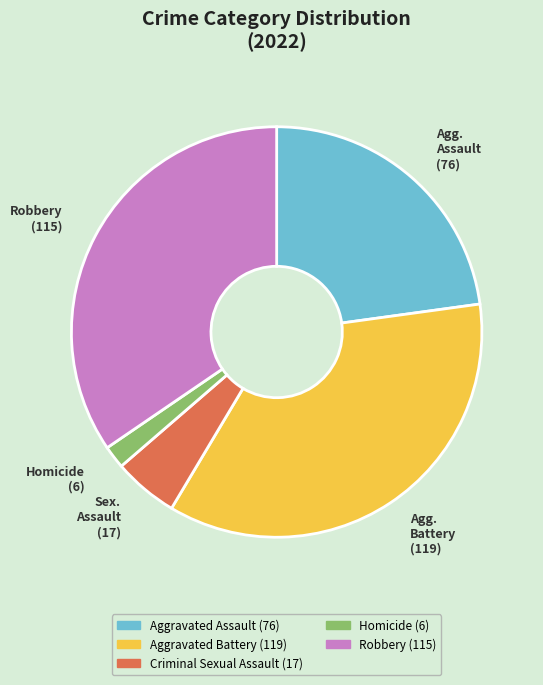

How many segments does this pie chart have?

5